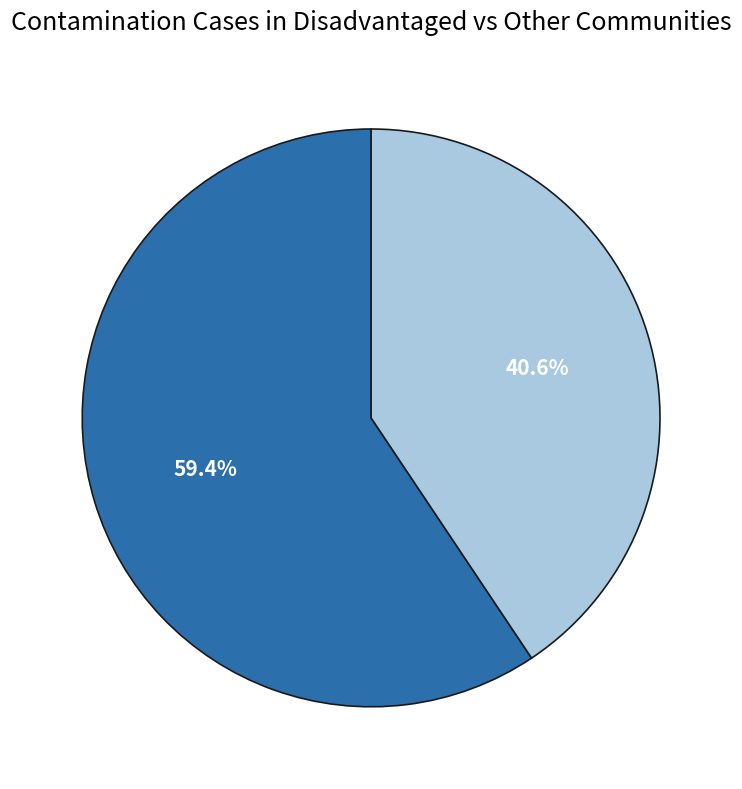

Is there any slice that represents more than half of the pie?

Yes